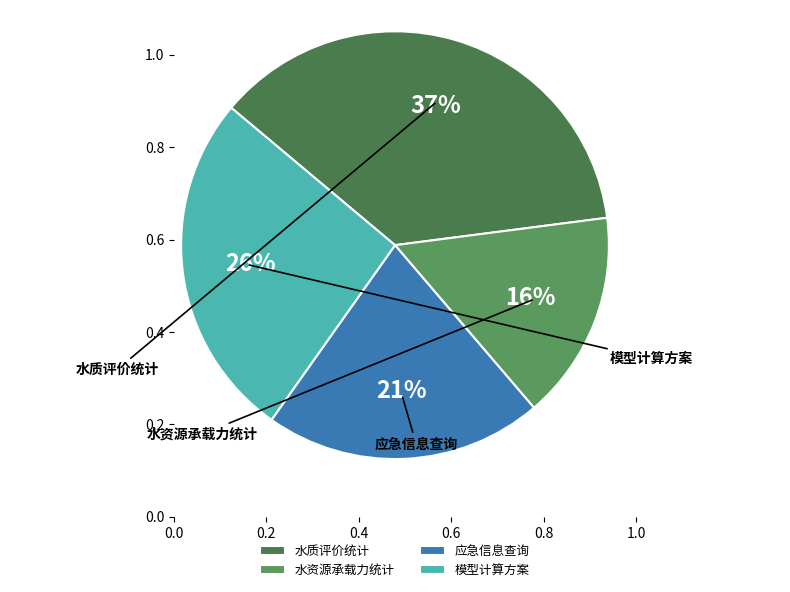

To the nearest percent, what is the difference between the 模型计算方案 and 水资源承载力统计 slice percentages?

11%